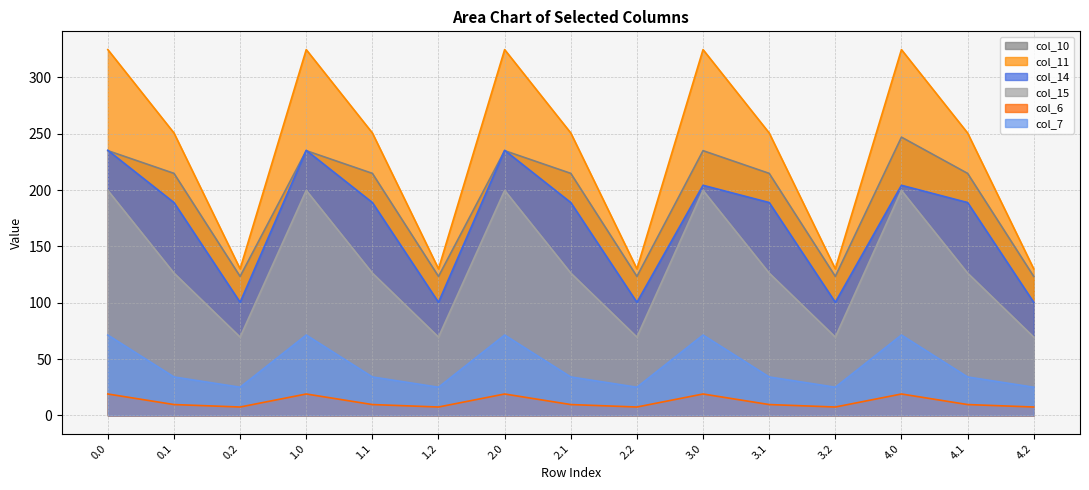

How many lines are shown in the chart?

6